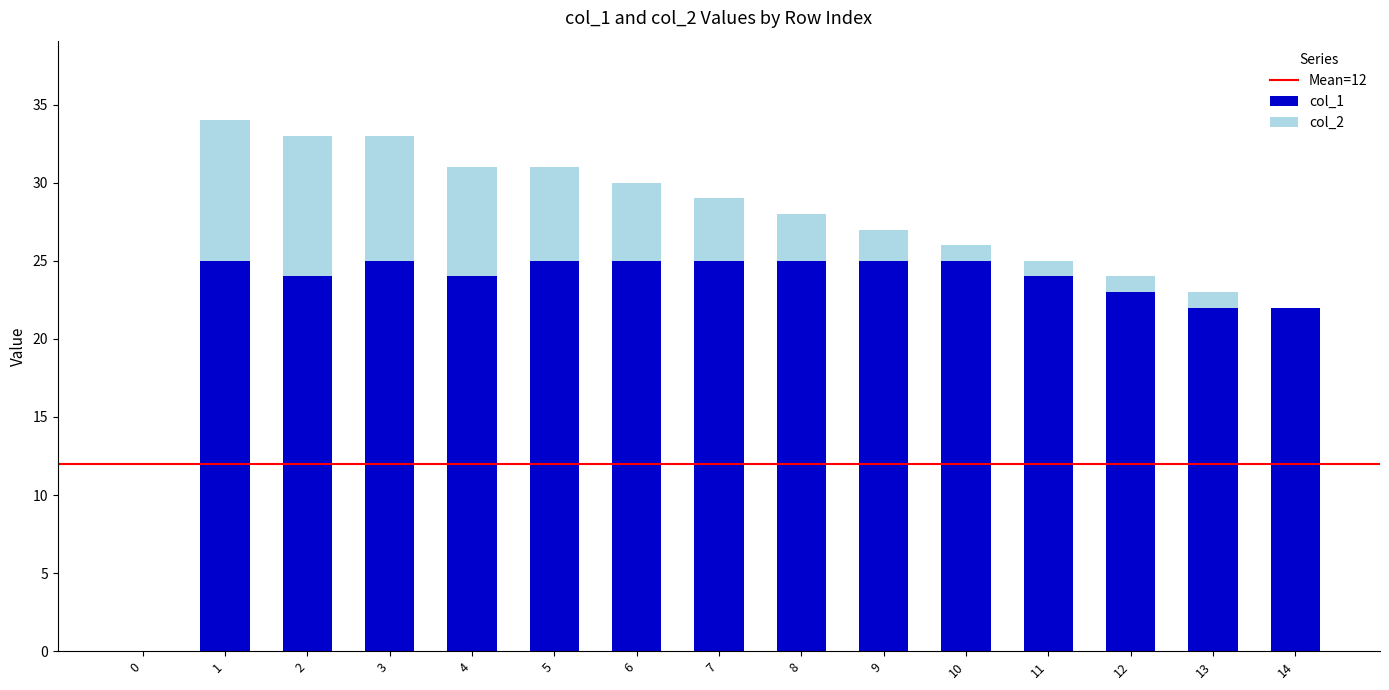

The col_1 series shows 23 at 12. True or false?

True